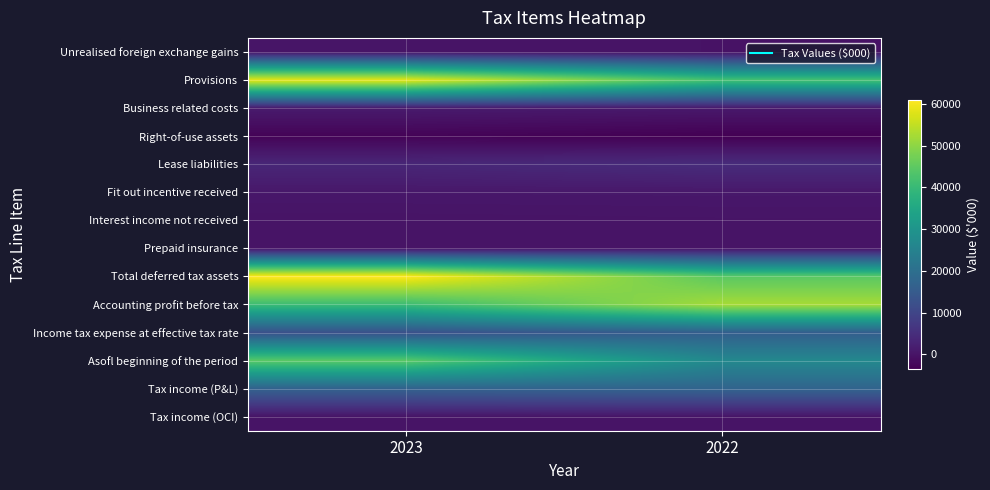

What is the total value across all series at 2022?

201163